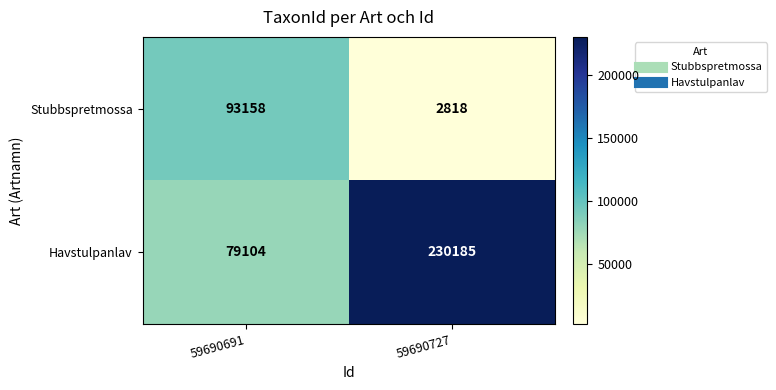

What is the minimum value for Stubbspretmossa?

2818